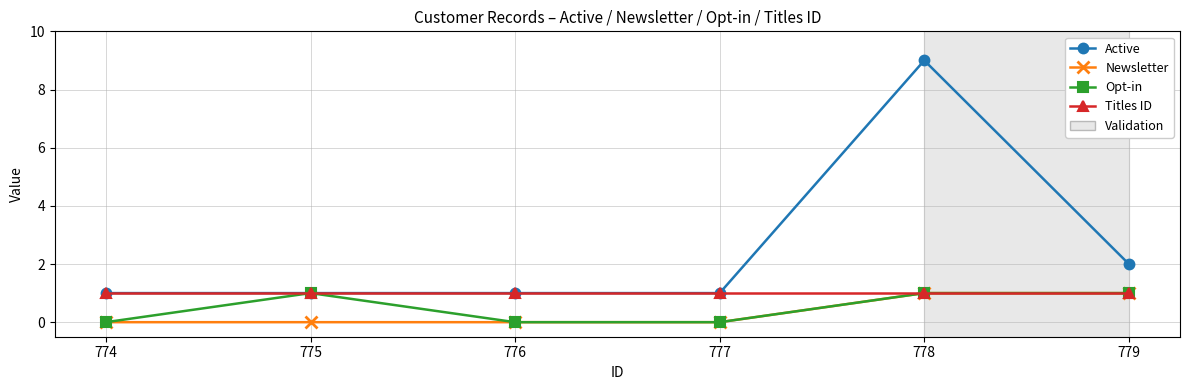

The Opt-in series shows 0 at 776. True or false?

True